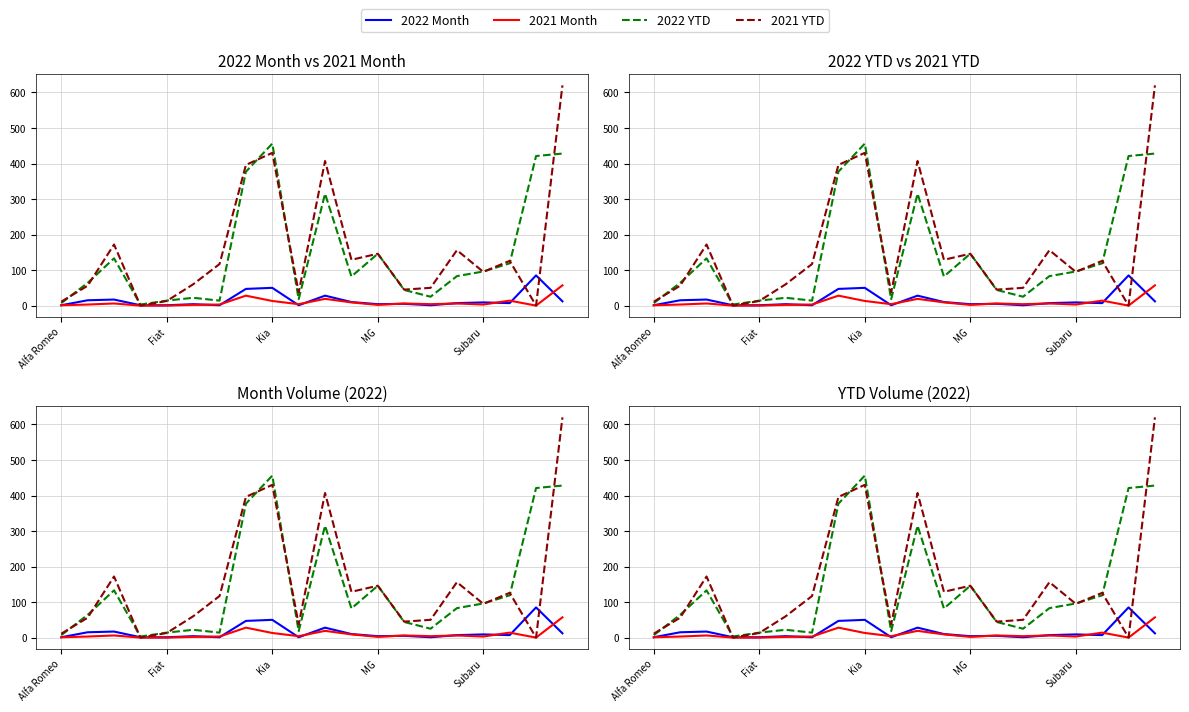

What is the sum of all 2022 Month values?

306